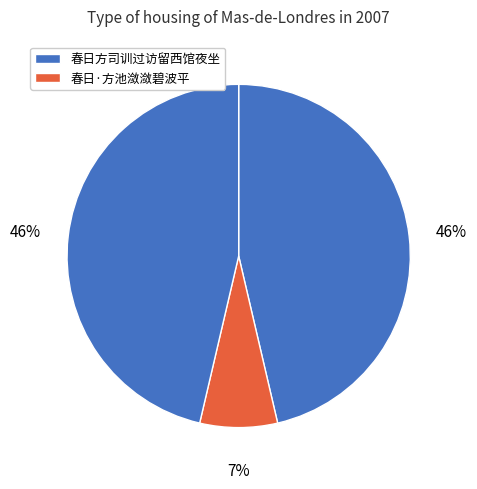

Which slice is the smallest?

春日·方池潋潋碧波平